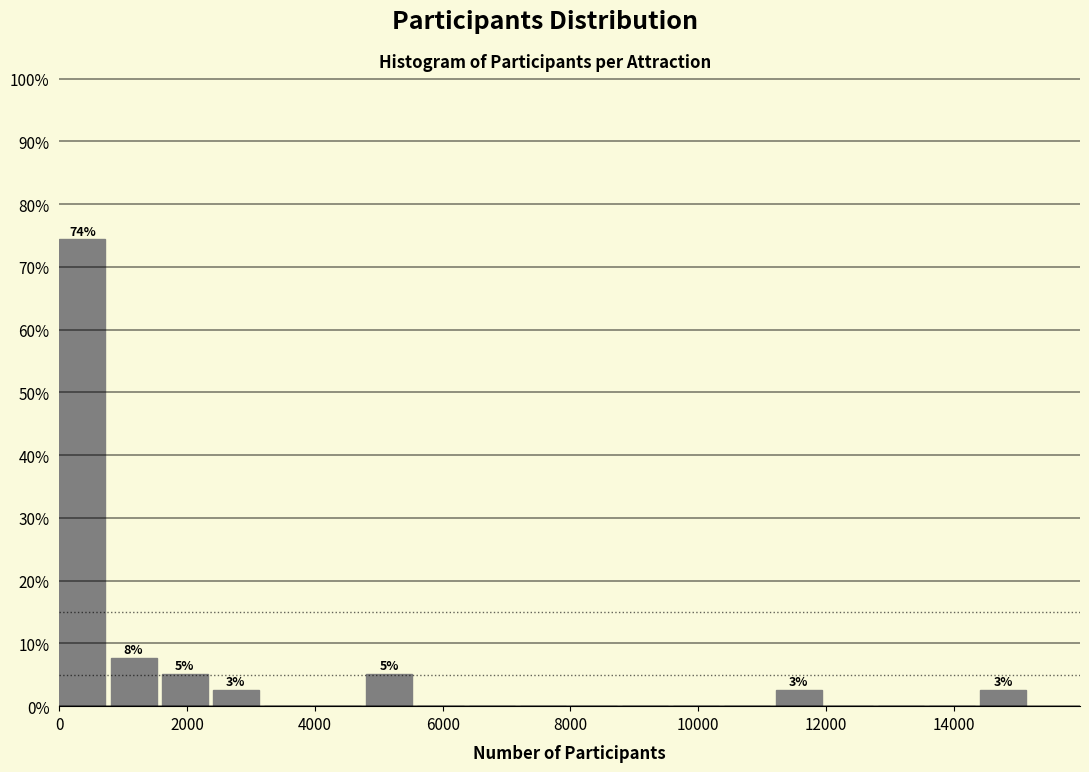

Which range on the x-axis has the tallest bar?

0 to 800